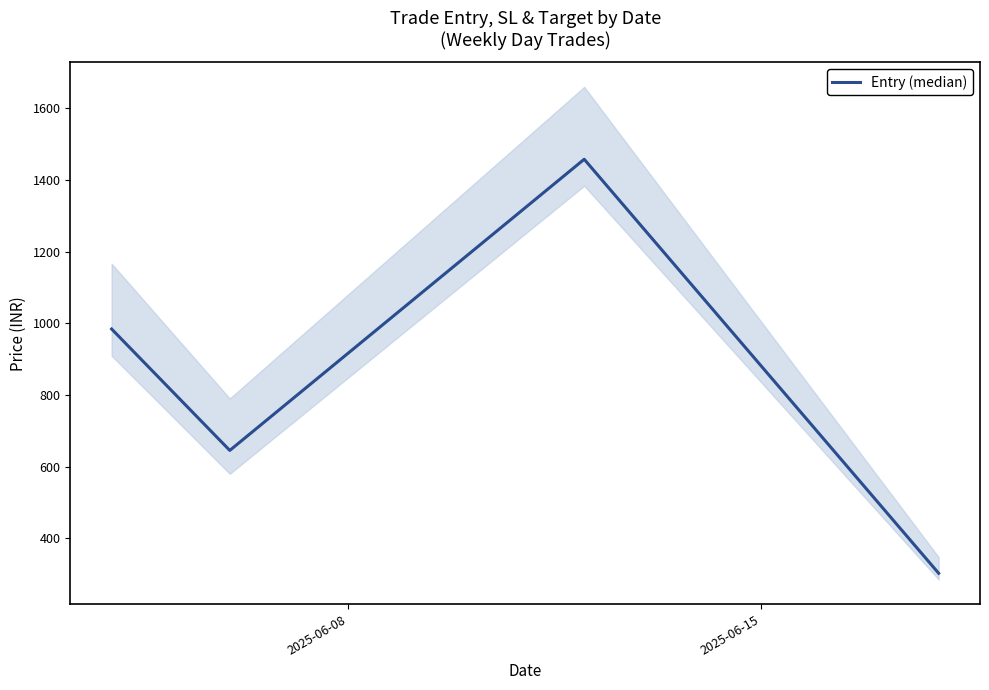

In Entry (median), how many points are higher than both neighbors (excluding endpoints)?

1